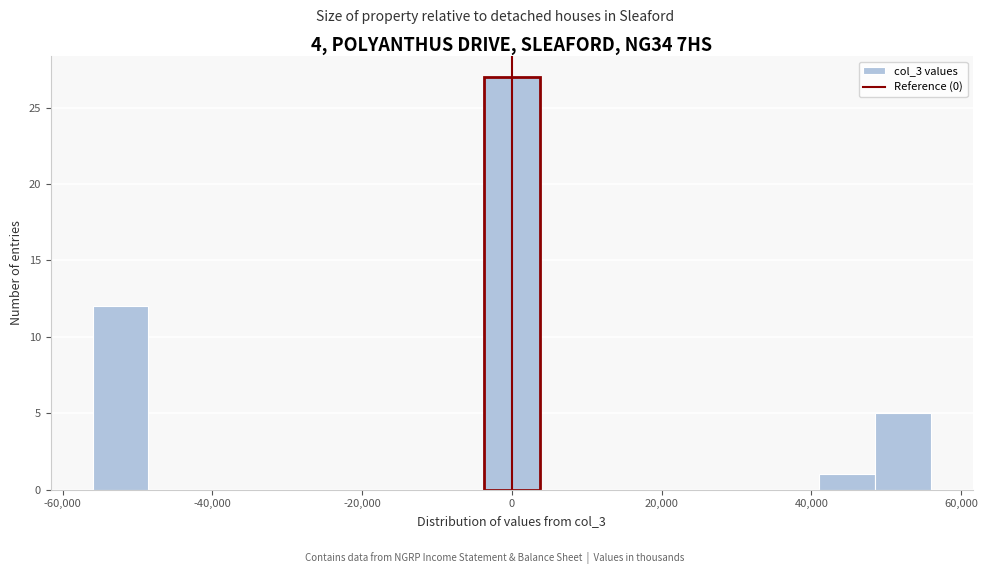

Read against the x-axis, roughly where is the centre of the tallest bar?

0